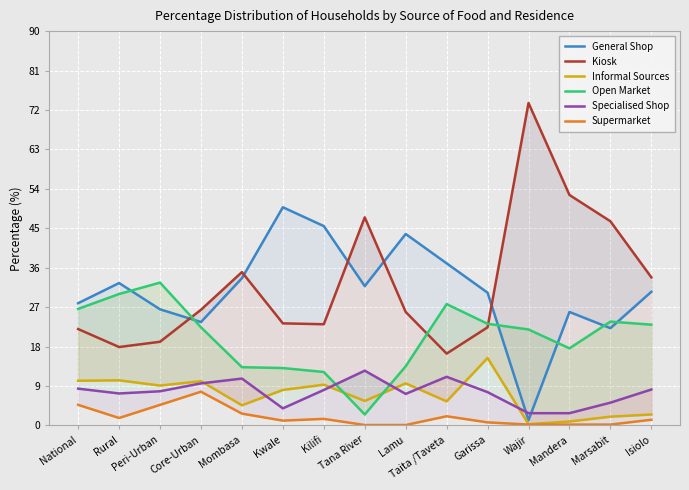

Reading left to right, transcribe all the data shown in this chart.

General Shop: 27.9	32.5	26.5	23.6	33.6	49.8	45.5	31.8	43.7	37.0	30.3	1.2	25.9	22.2	30.5
Kiosk: 22.0	17.9	19.1	26.4	35.0	23.3	23.1	47.5	25.9	16.4	22.4	73.6	52.6	46.6	33.8
Informal Sources: 10.2	10.3	9.1	10.1	4.6	8.1	9.3	5.6	9.6	5.5	15.4	0.3	0.9	2.0	2.5
Open Market: 26.6	30.0	32.6	22.4	13.3	13.1	12.2	2.5	13.5	27.7	23.2	21.9	17.6	23.7	23.0
Specialised Shop: 8.4	7.3	7.8	9.6	10.7	3.9	8.1	12.5	7.2	11.1	7.6	2.8	2.8	5.2	8.2
Supermarket: 4.7	1.7	4.7	7.7	2.7	1.1	1.5	0.1	0.1	2.1	0.7	0.2	0.2	0.2	1.3